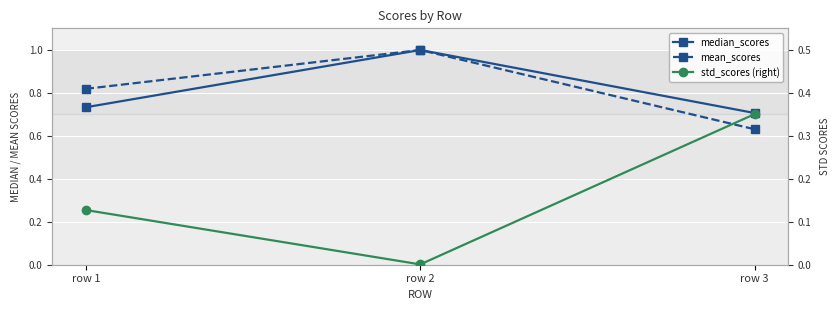

Is this an area chart (filled region under the line)?

No